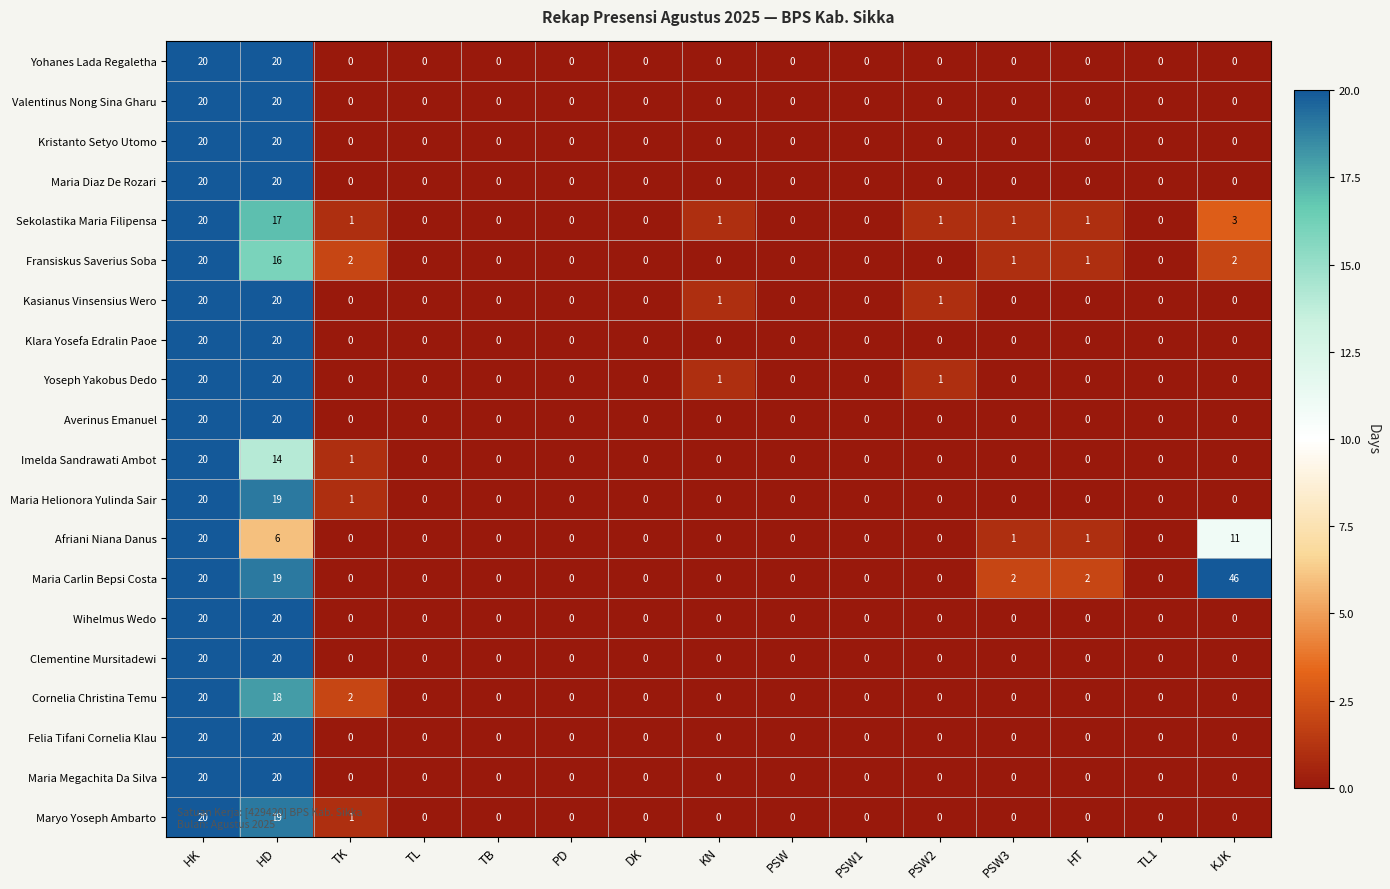

What is the total value across all series at PSW2?

3